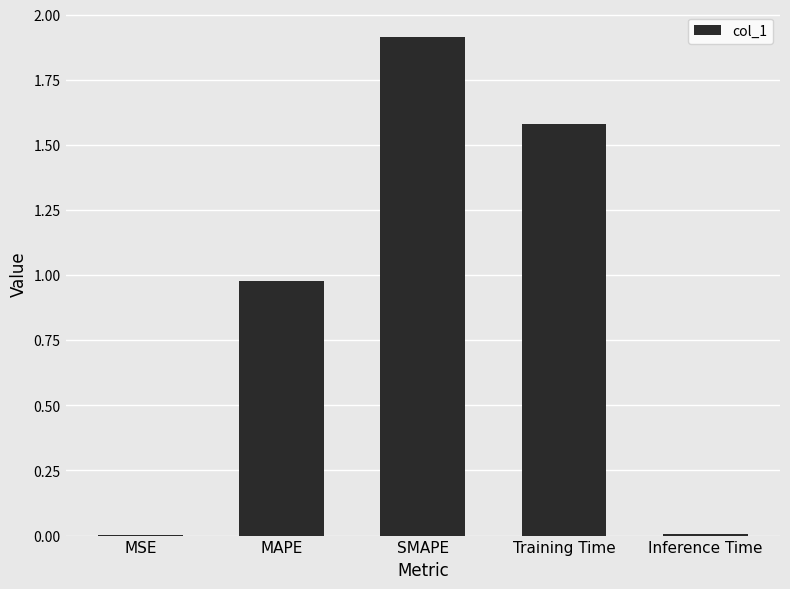

What is the maximum value shown in the chart?

1.9